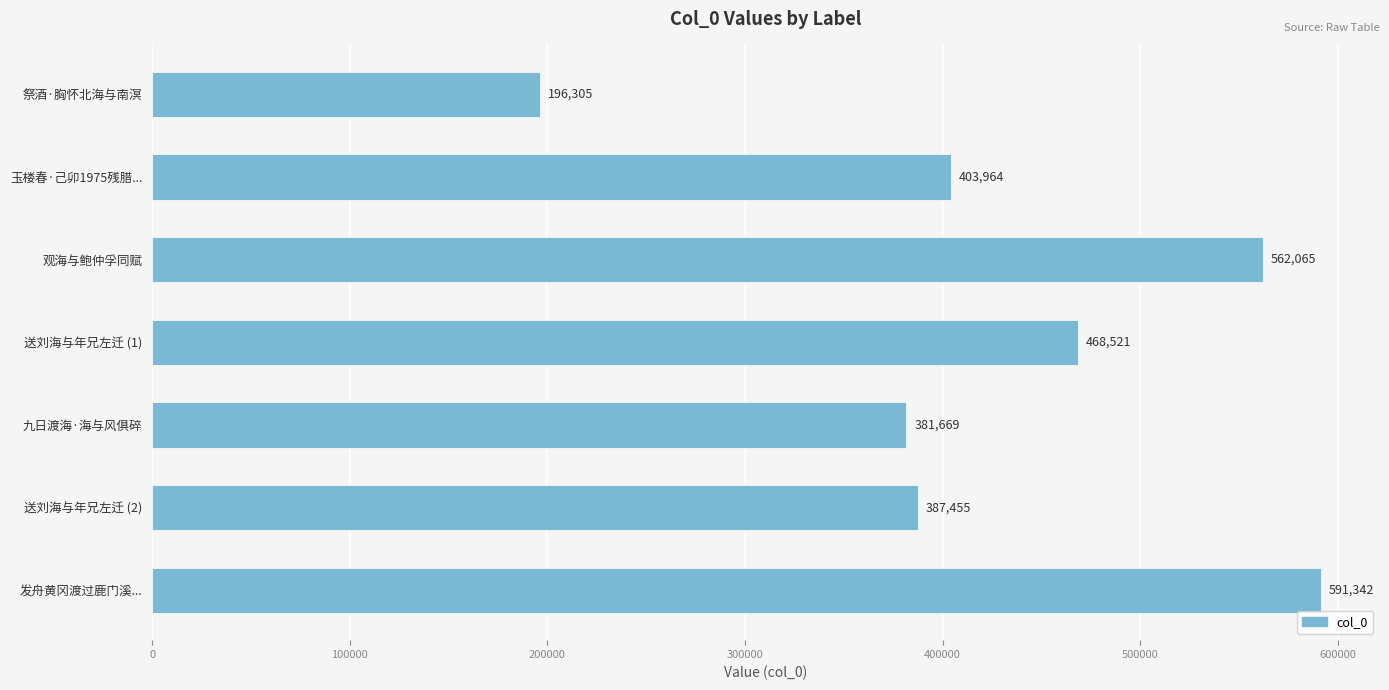

Which has a higher value, 发舟黄冈渡过鹿门溪... or 玉楼春·己卯1975残腊...?

发舟黄冈渡过鹿门溪...